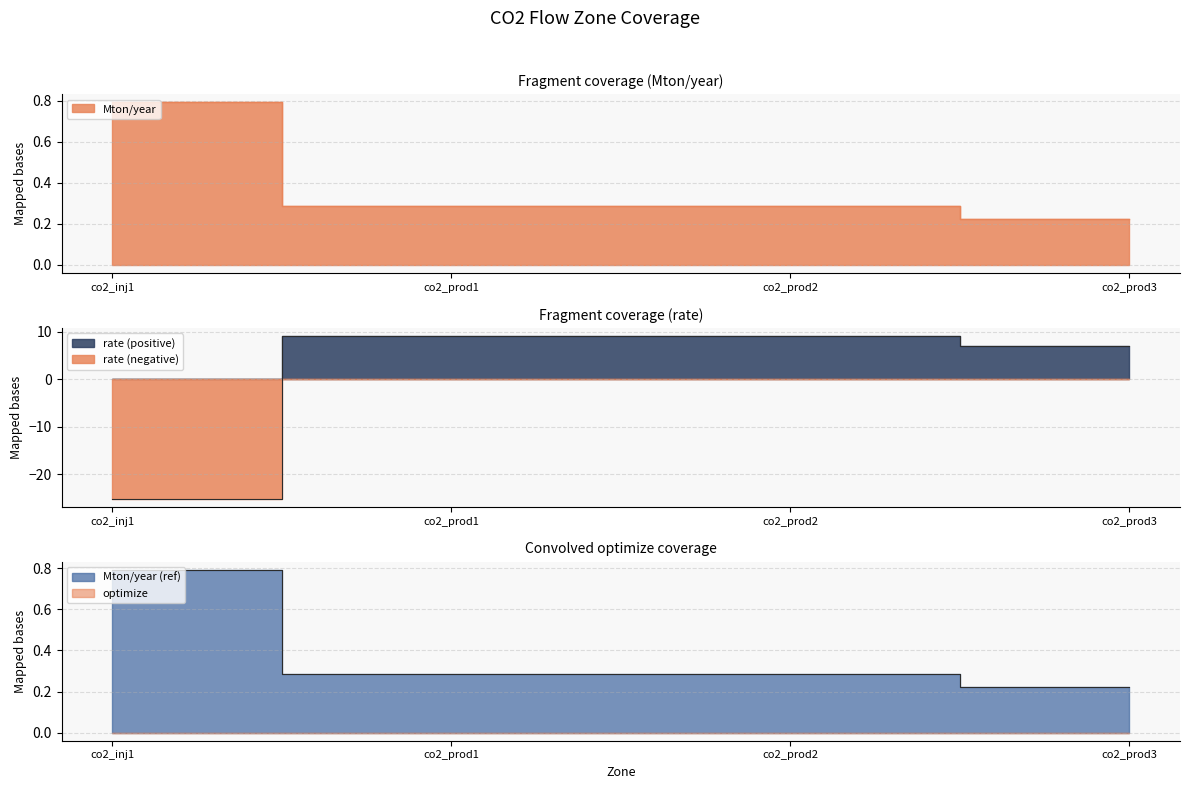

What is the sum of all Mton/year values?

1.6